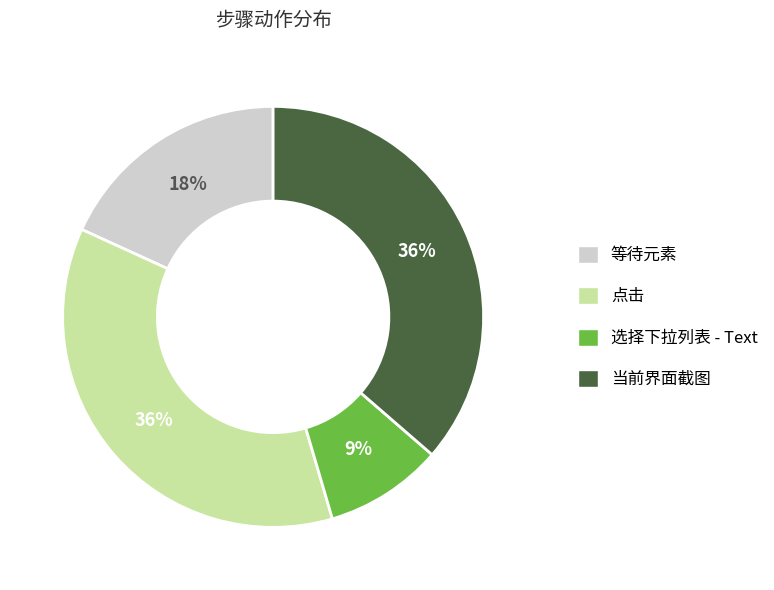

How many slices are in this pie chart?

4